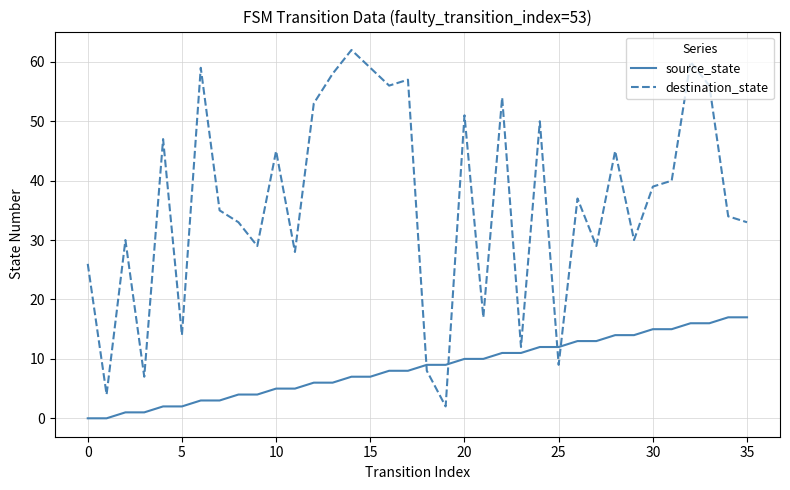

List the series in order of their peak value, lowest first.

source_state, destination_state